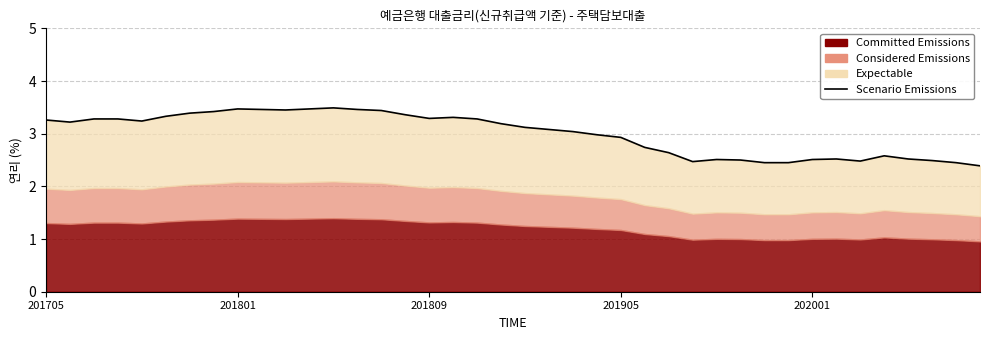

What is the change in value from 201705 to 7?

+0.2